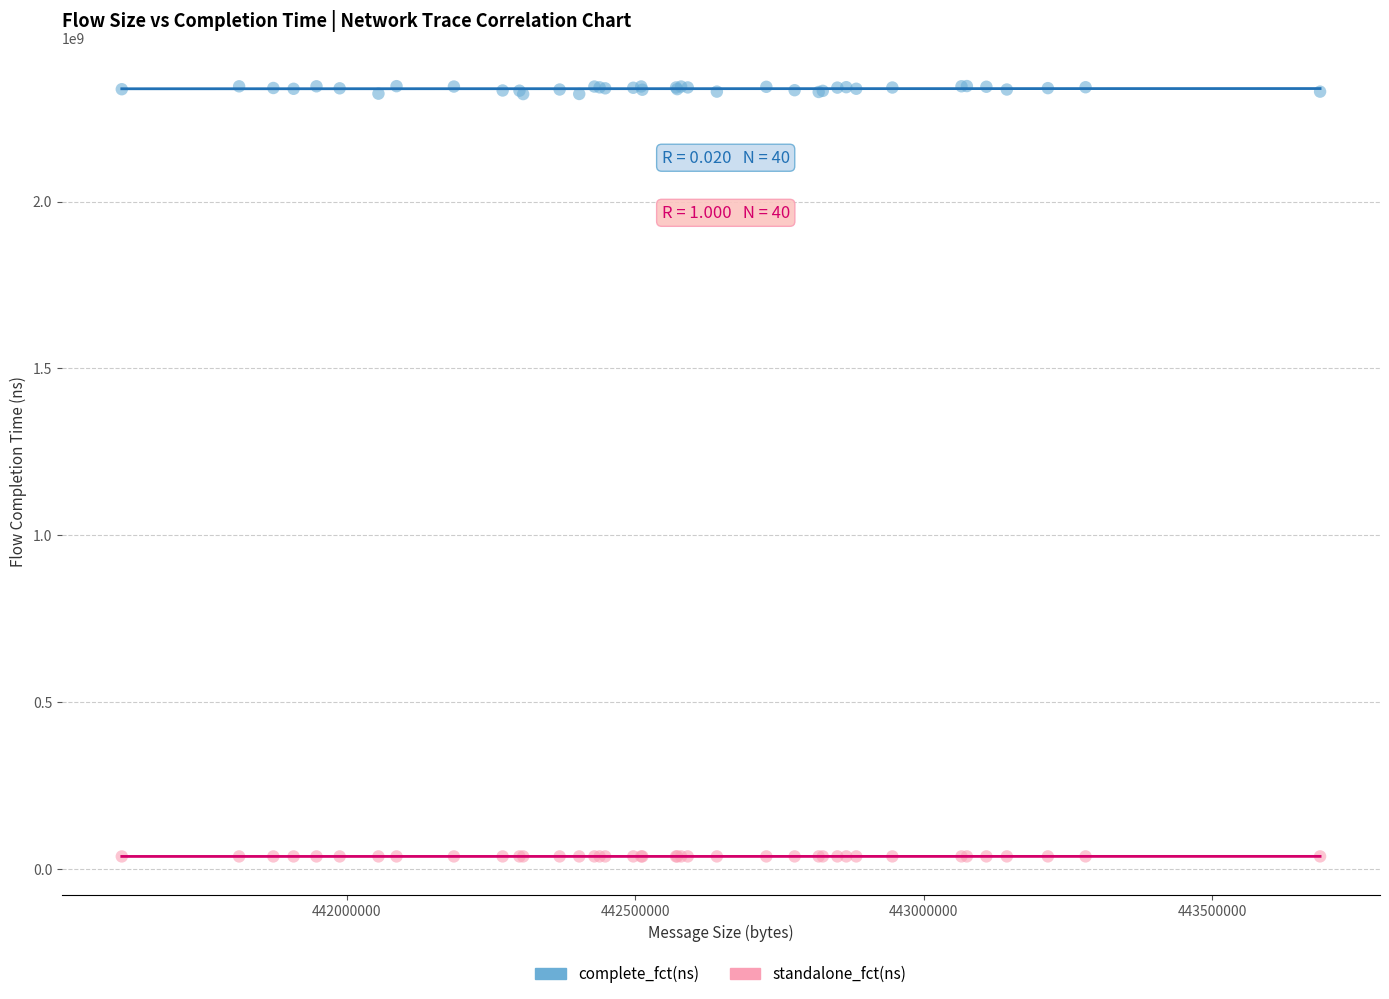

Which series reaches the minimum Y coordinate?

standalone_fct(ns)